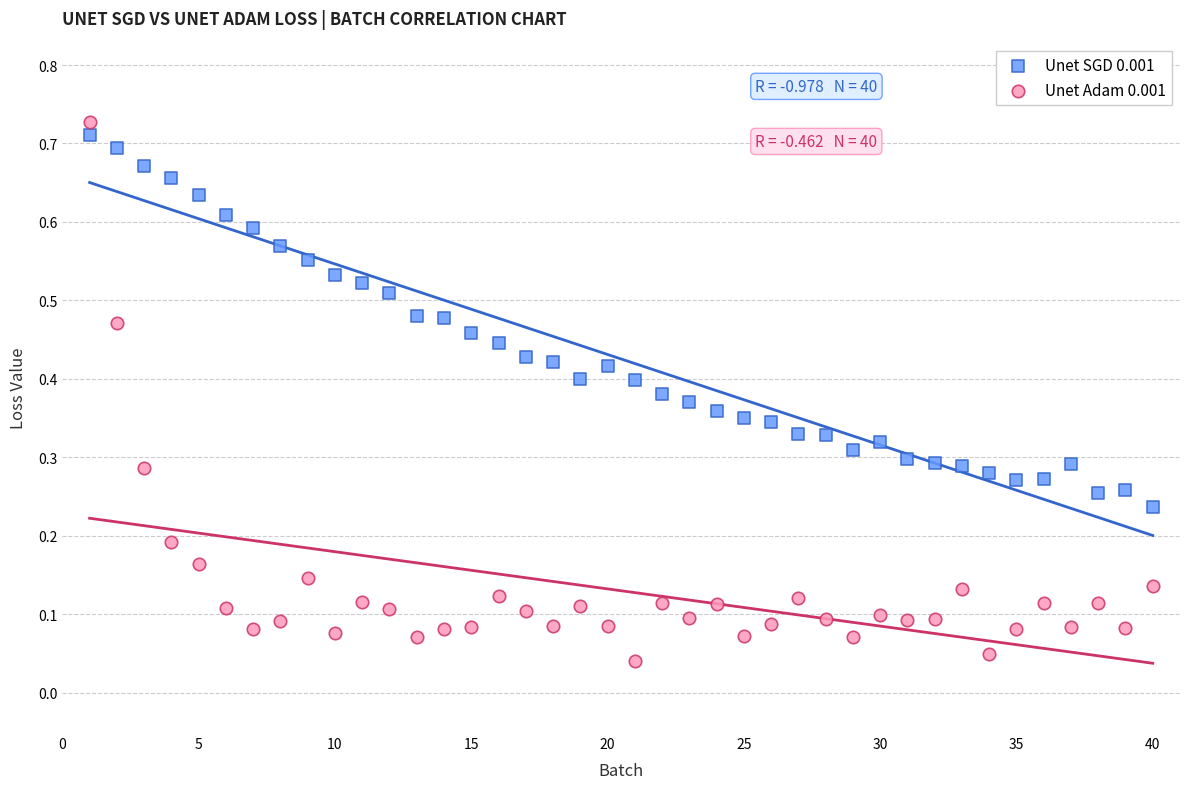

Across all data points, what is the range of X values (max minus min)?

39.0